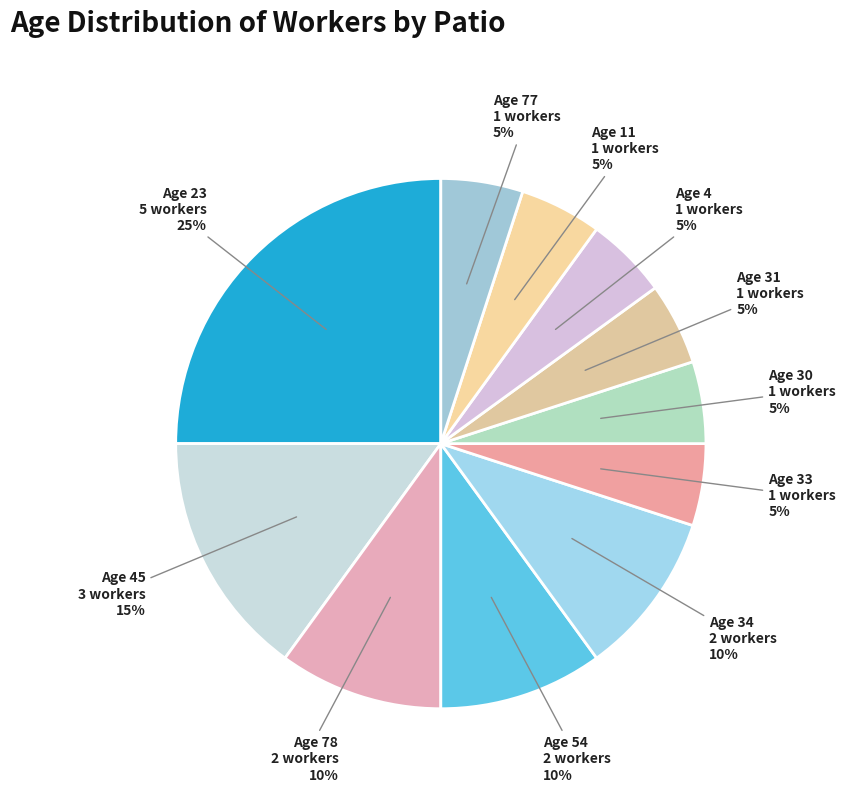

Count the number of slices in the pie.

11